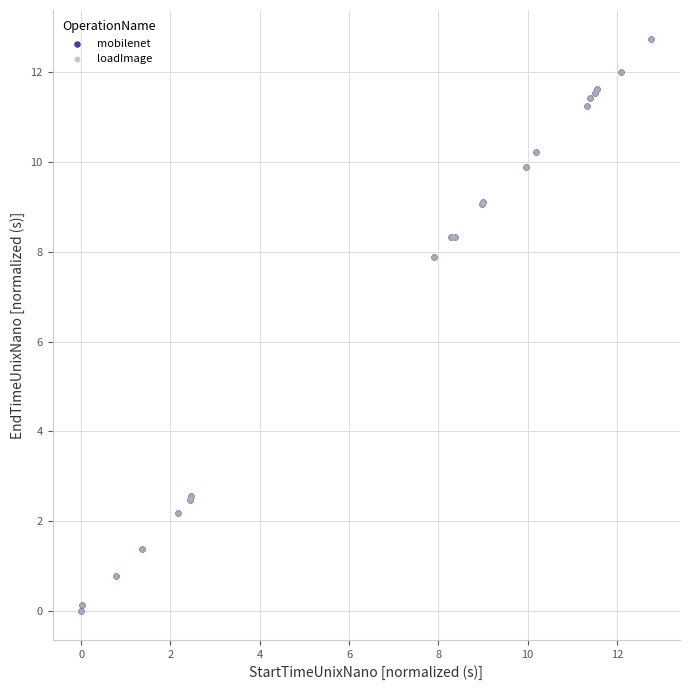

Which series has the largest Y range (max minus min)?

mobilenet